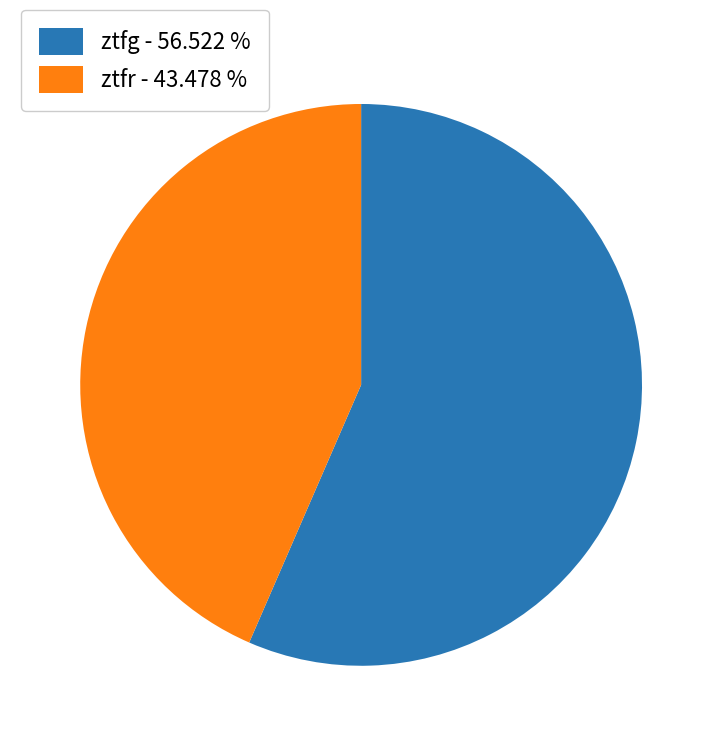

Which category has the biggest portion of the pie?

ztfg